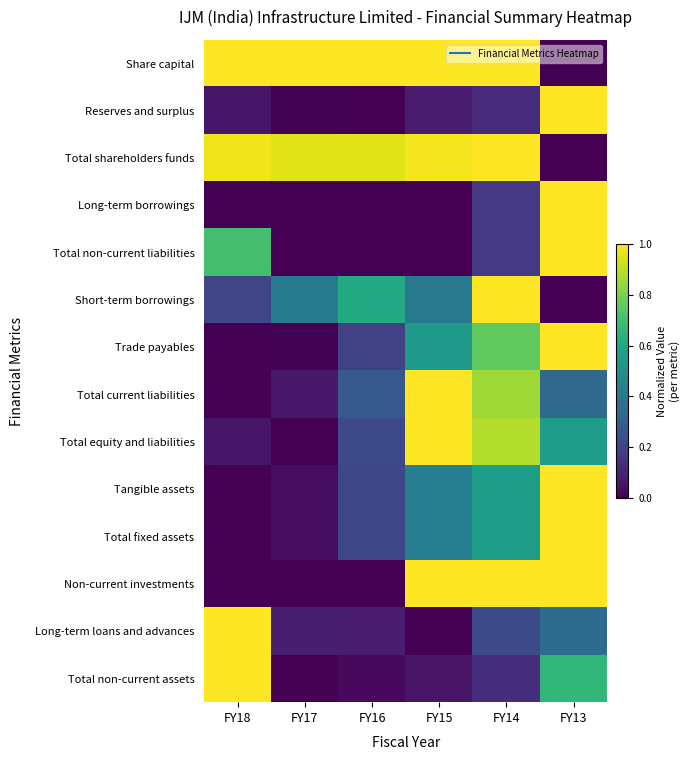

Which series has the largest range (max minus min)?

Share capital